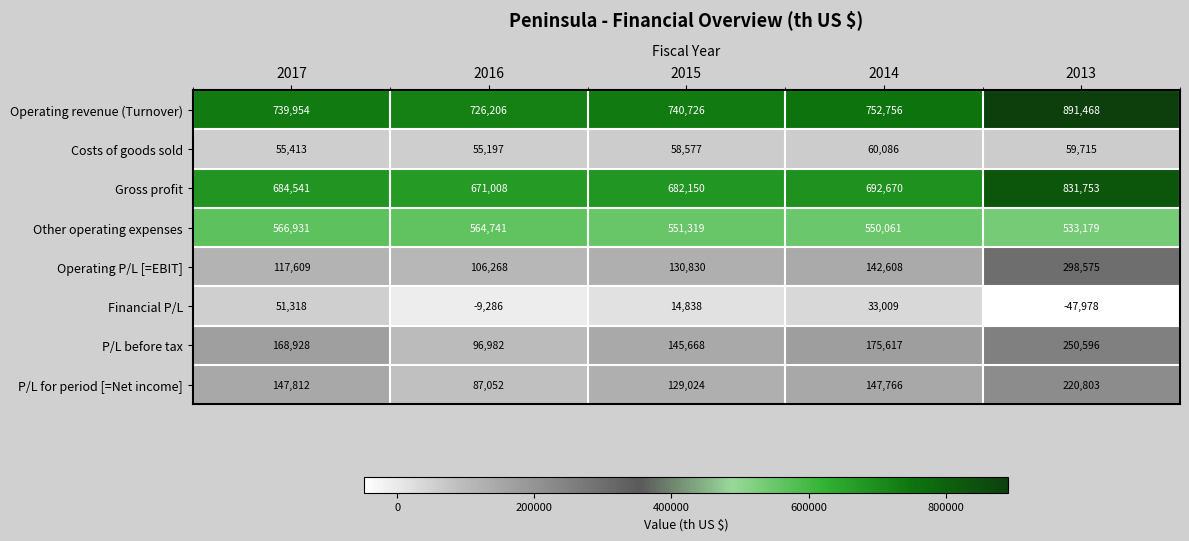

What is the maximum value shown in the chart?

891468